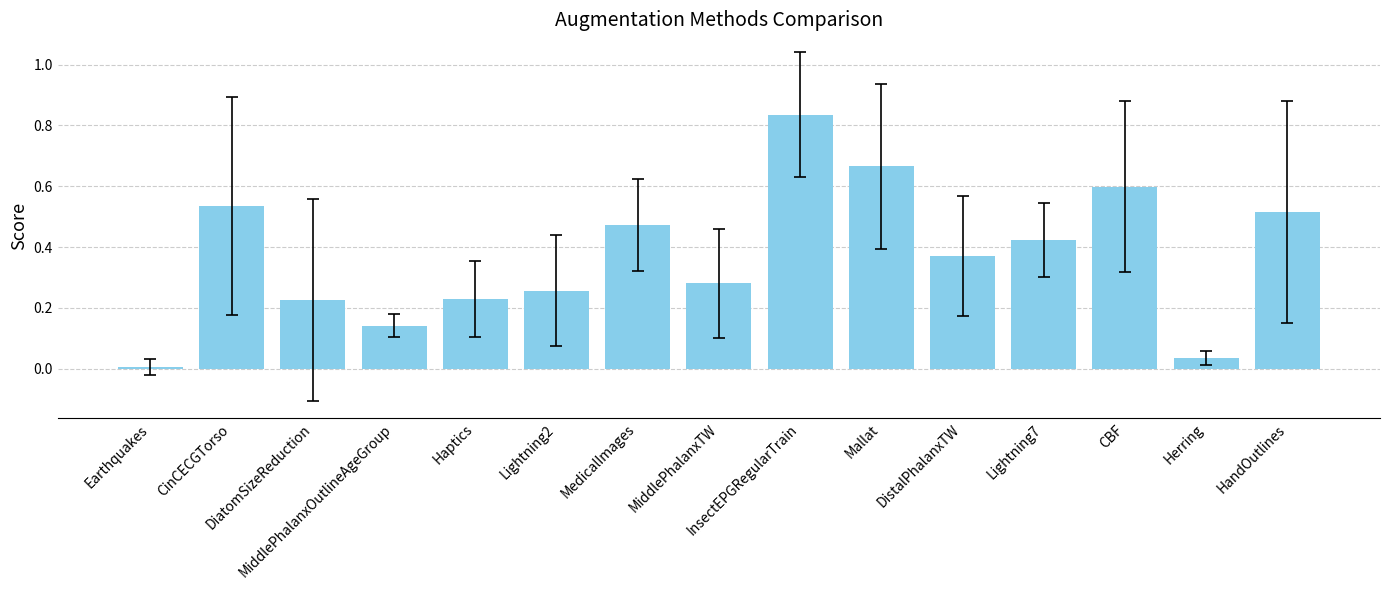

Which label corresponds to the smallest value in the chart?

Earthquakes